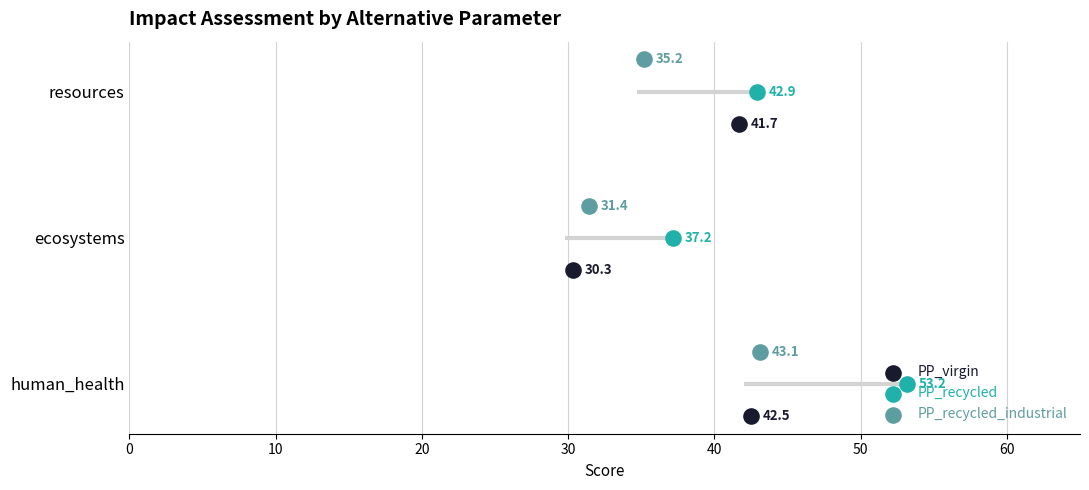

Which series reaches the maximum Y coordinate?

PP_recycled_industrial